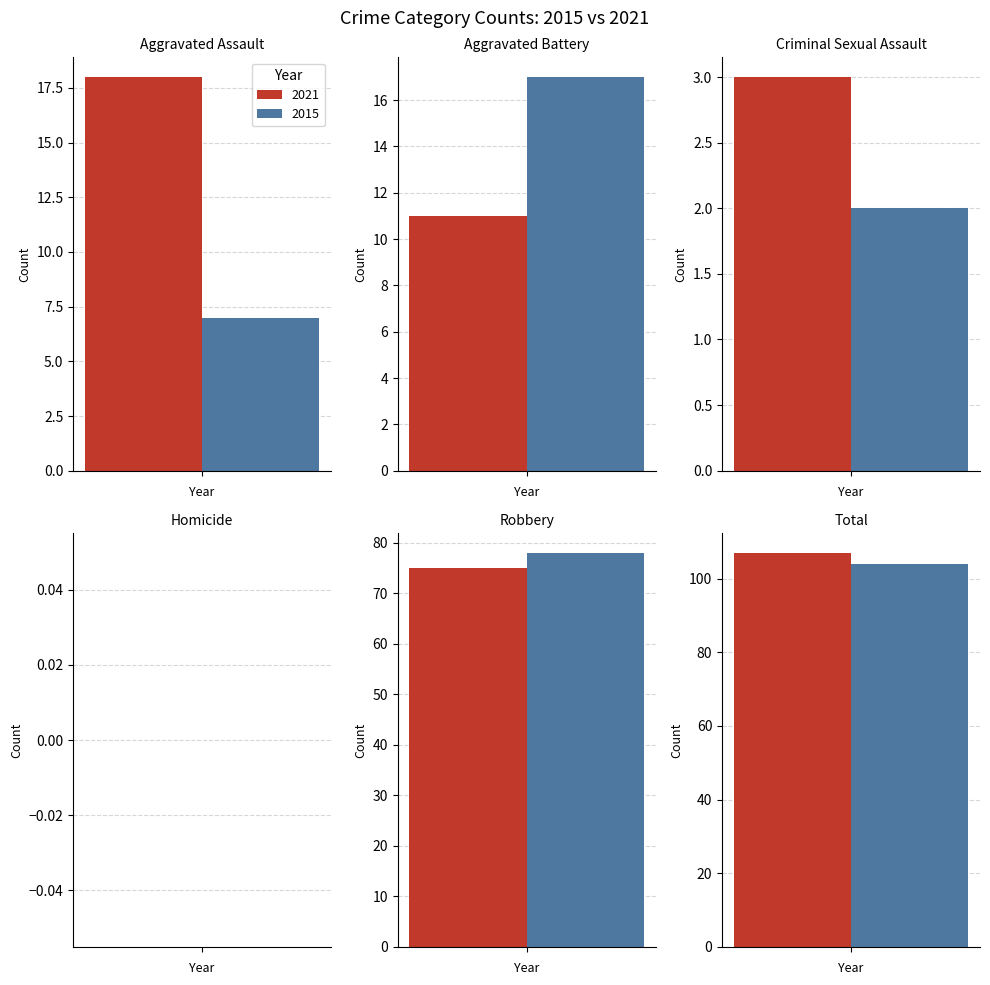

Does the chart contain any negative values?

No